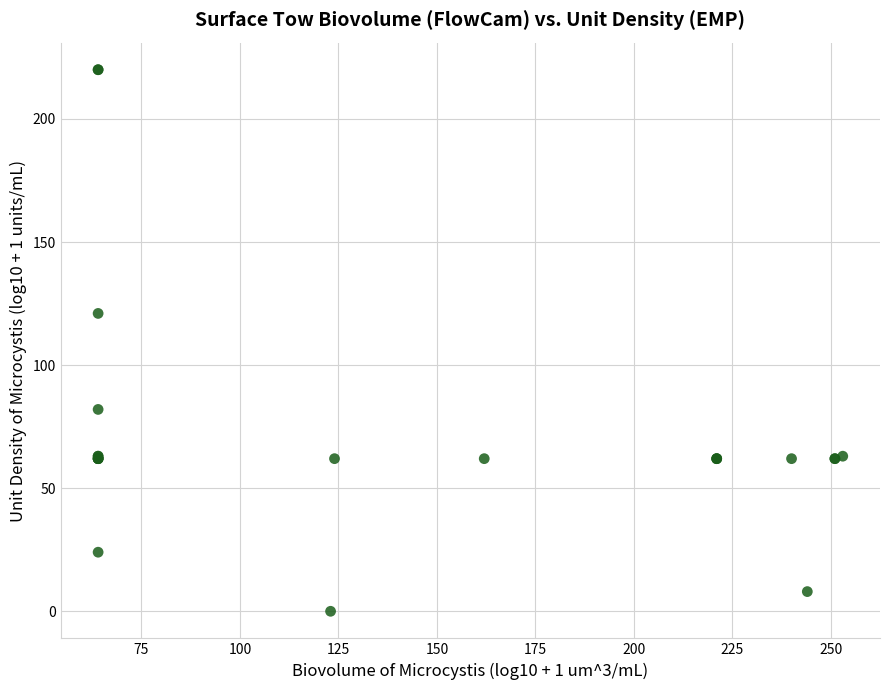

What Y value in the scatter plot is closest to 110?

121